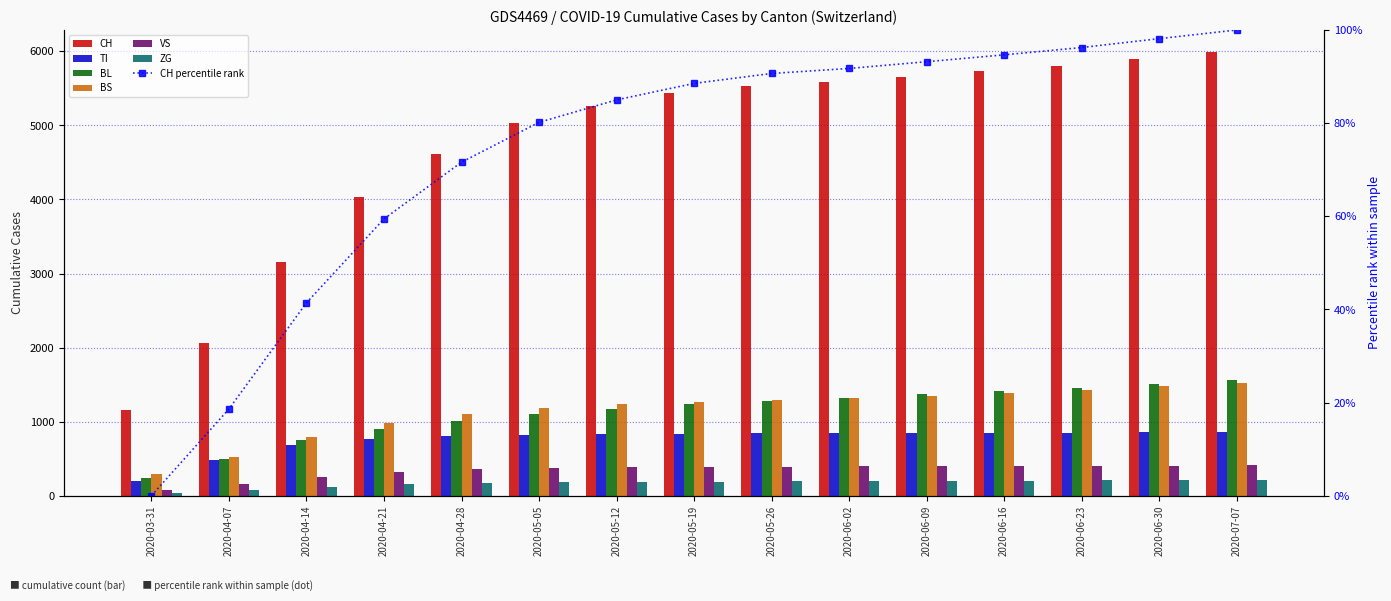

What is the total value across all series at 2020-05-12?

9077